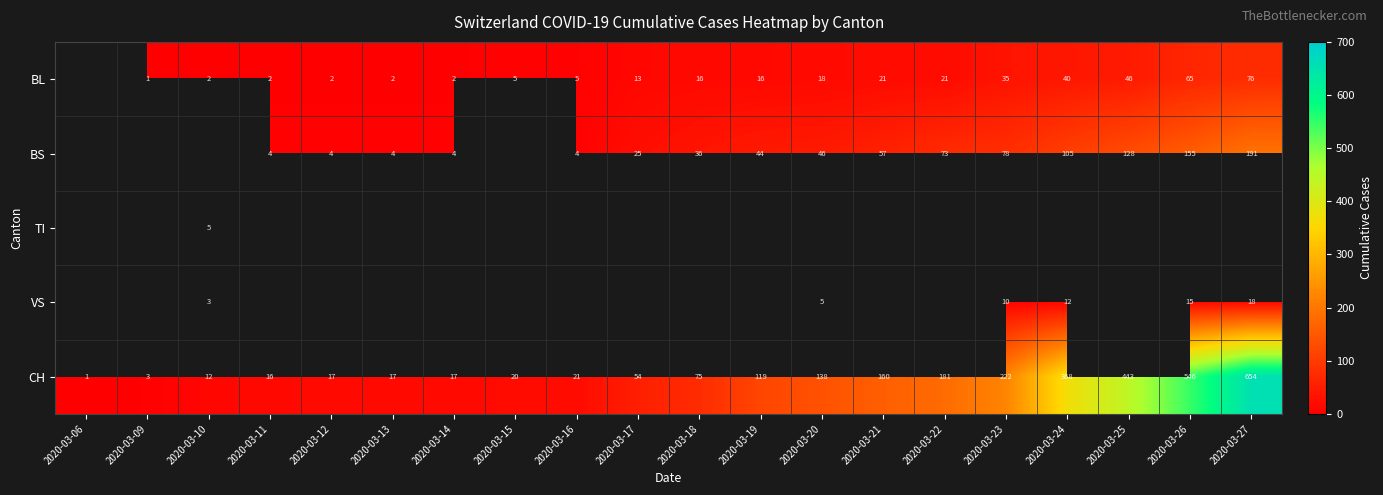

What is the difference between the maximum and minimum values in the CH series?

653